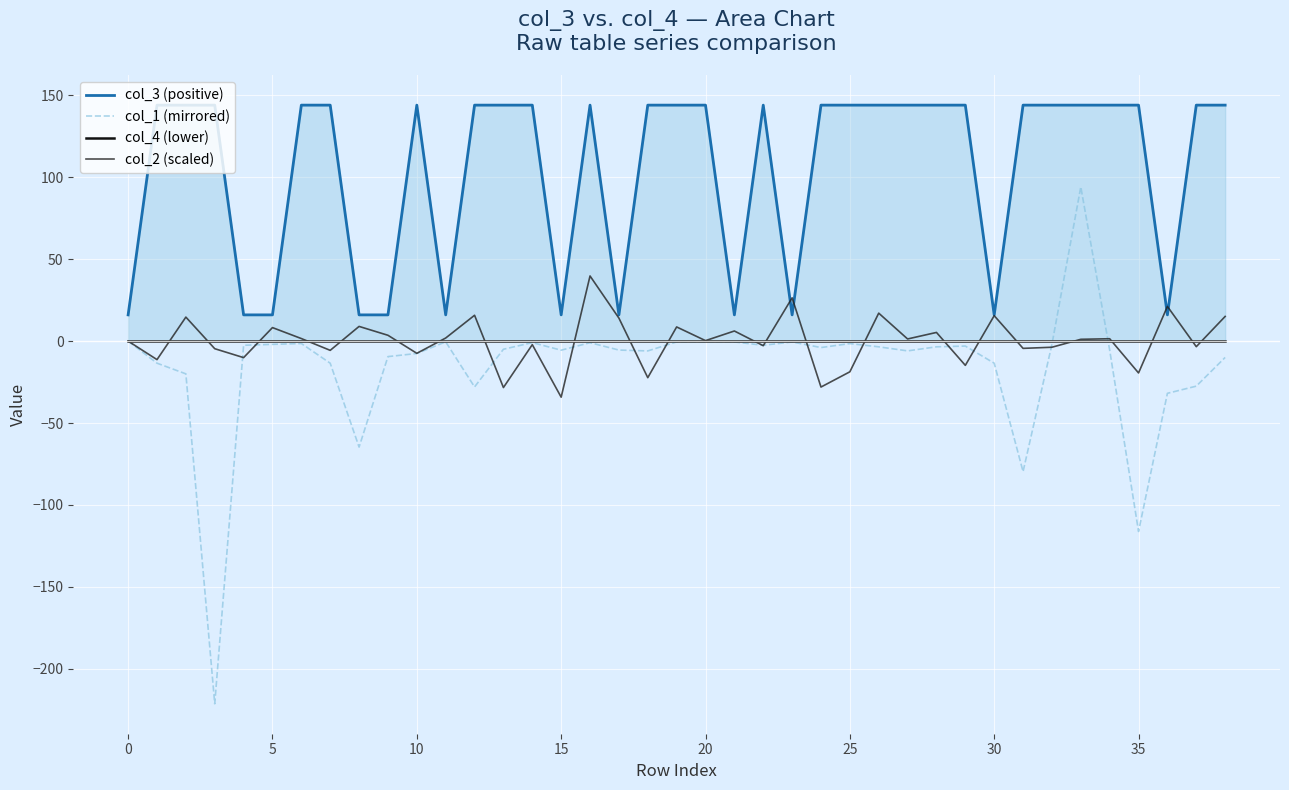

What is the sum of the col_2 (scaled) values at 35 and 25?

-38.2